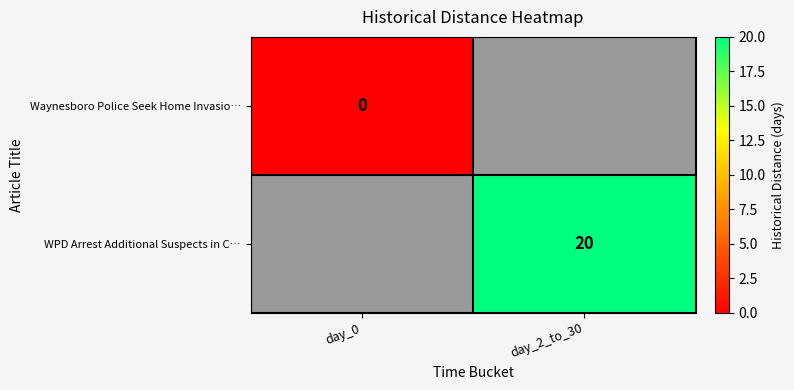

Is it true that WPD Arrest Additional Suspects in C… equals 35 at day_2_to_30?

False